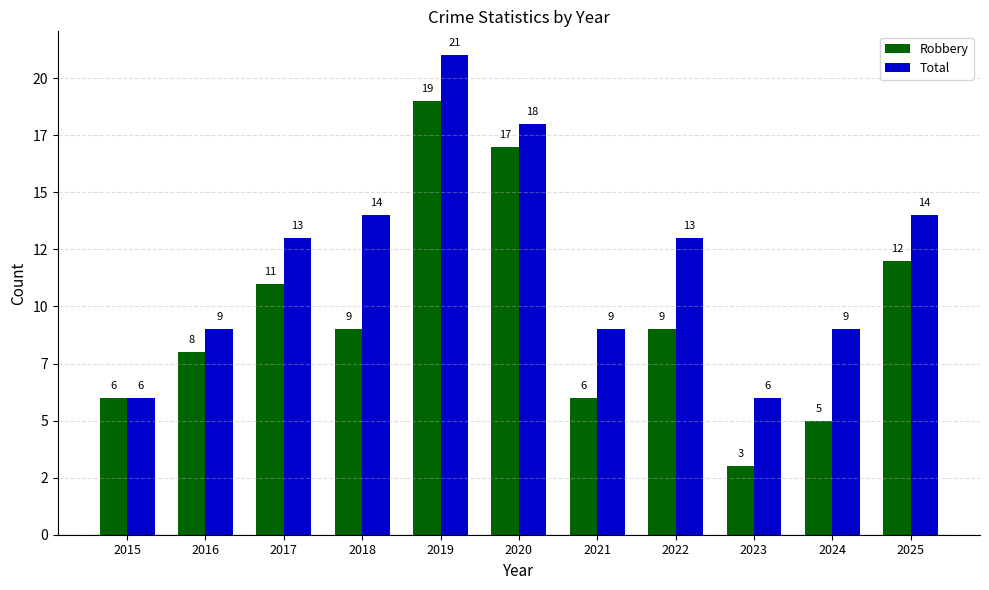

What is the difference between the maximum and second lowest values in the Robbery series?

14